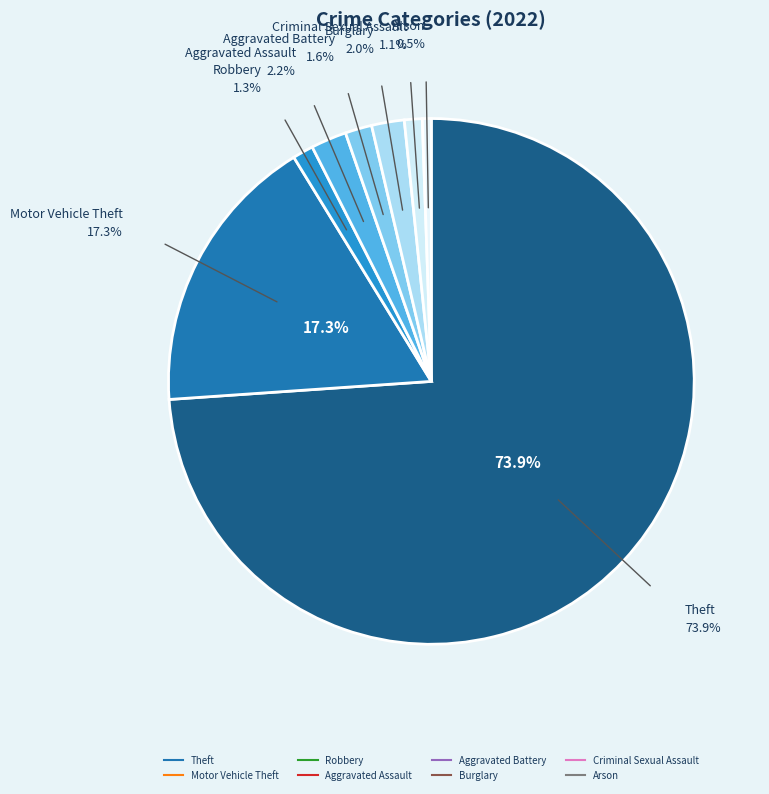

How much of the chart is everything except Theft?

26.1%